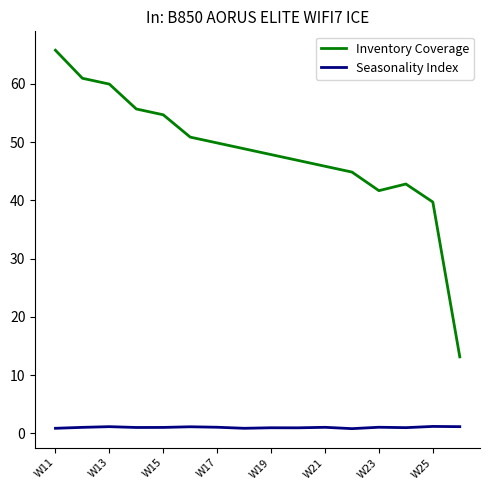

True or false: Seasonality Index and Inventory Coverage cross at least once.

False